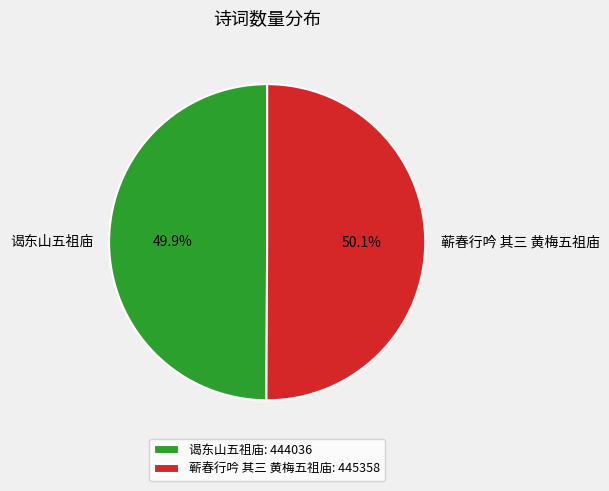

Does any single category account for the majority?

Yes